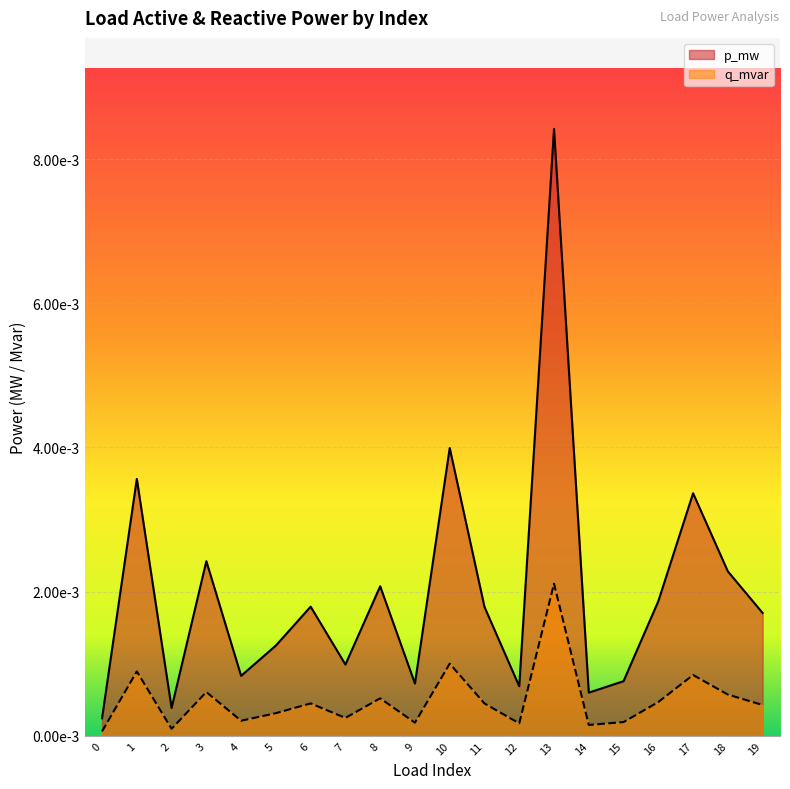

True or false: p_mw and q_mvar cross at least once.

False